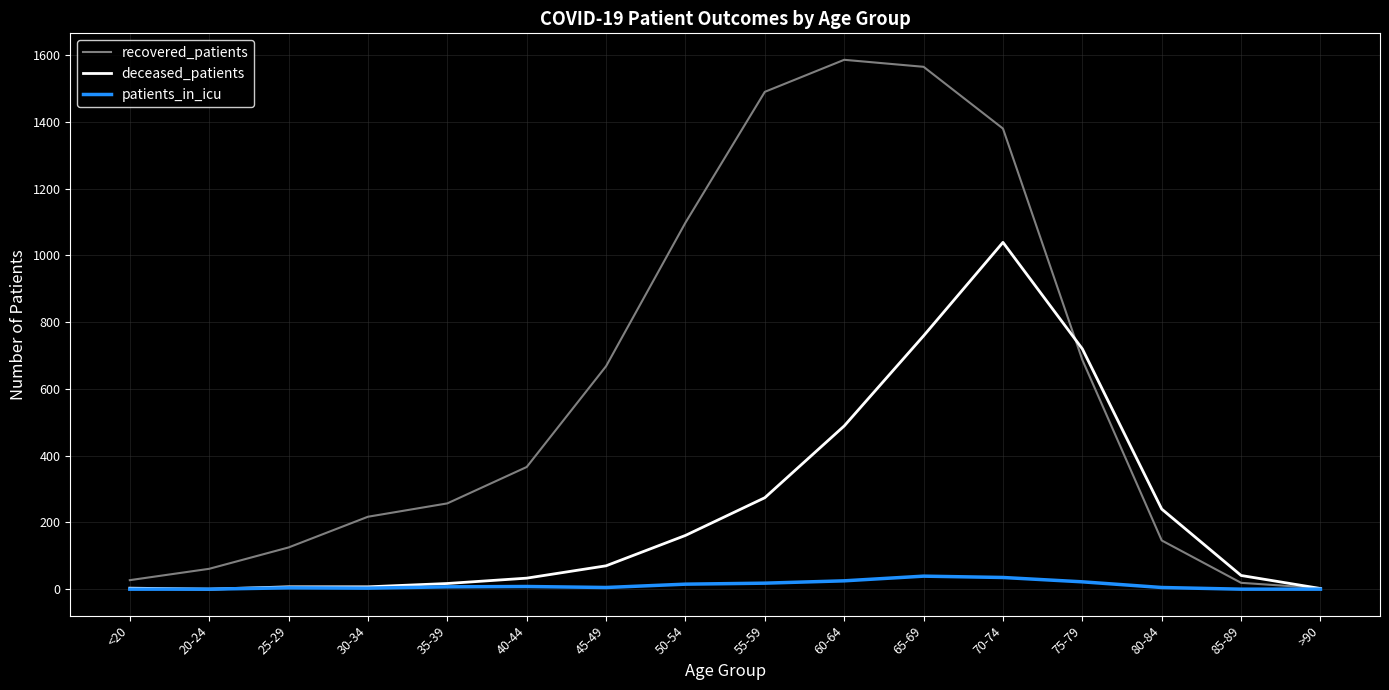

Which category has the highest value in the deceased_patients series?

70-74